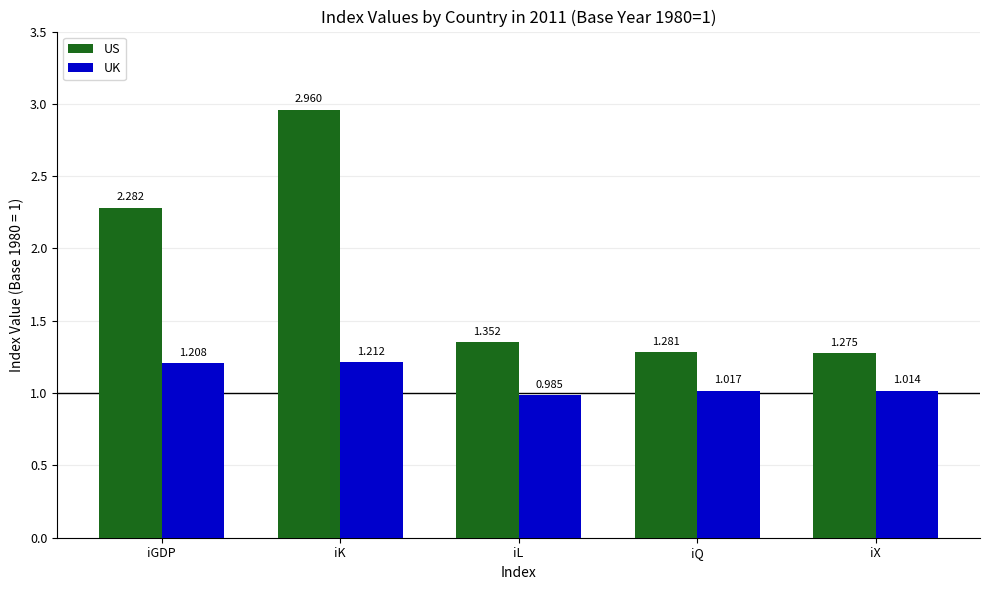

At which category does the chart reach its minimum across all series?

iL